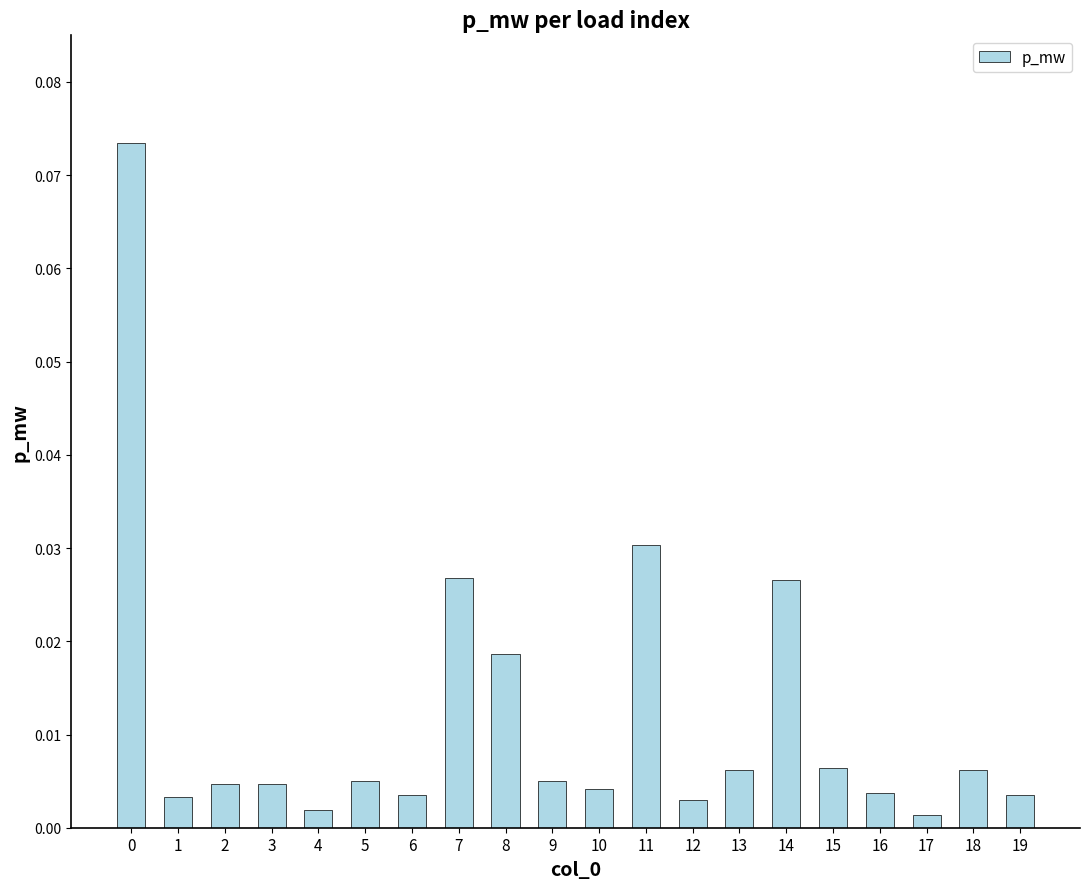

Are the bars horizontal?

No